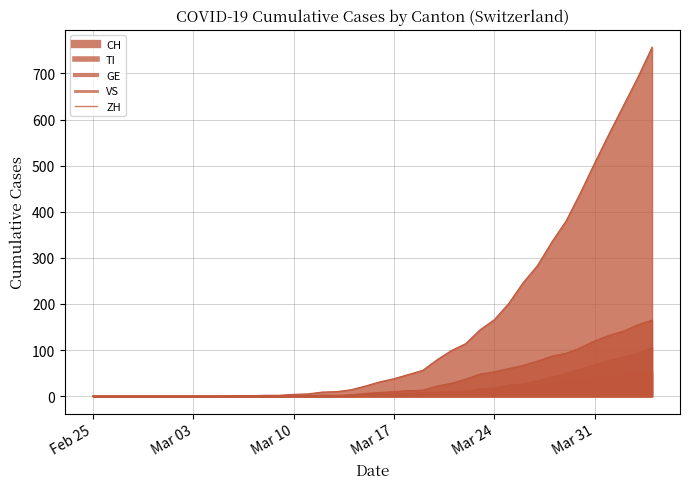

What position from the right is 2020-03-26?

10